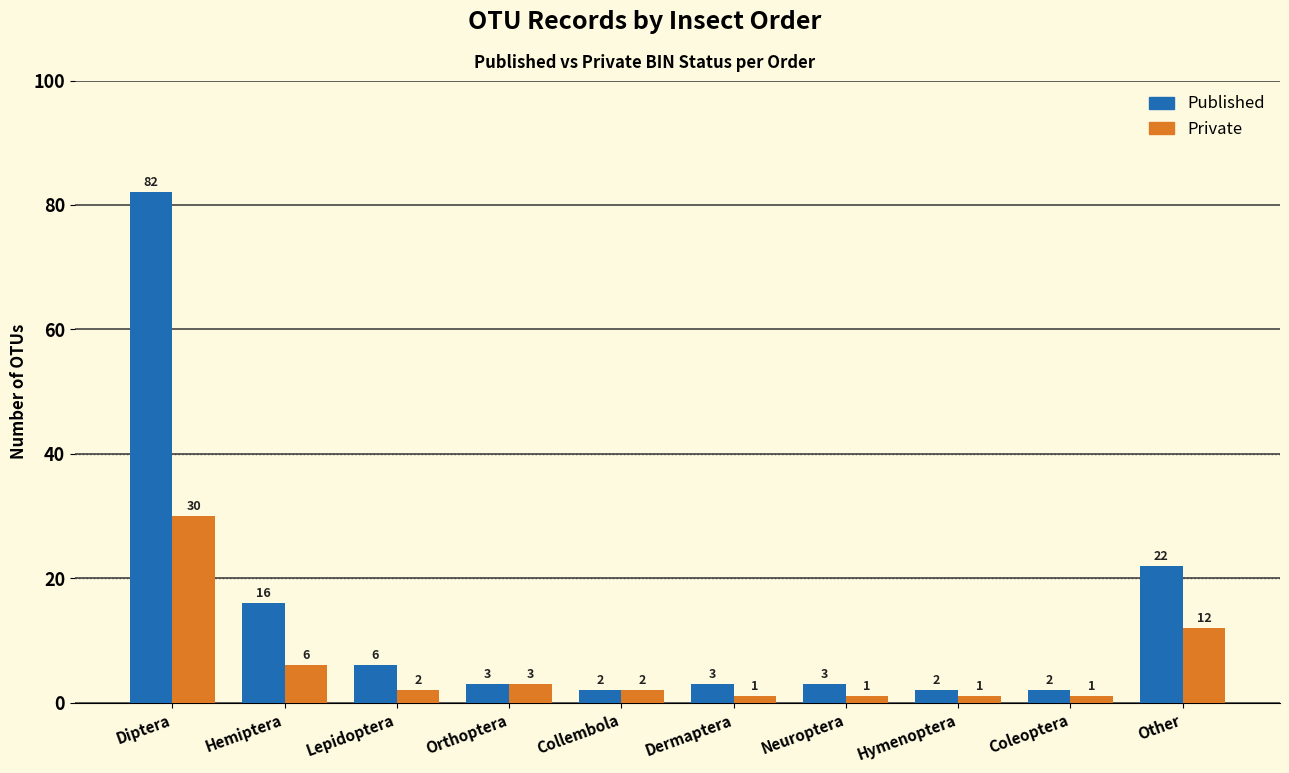

Reading left to right, list all the values displayed in this chart.

Published: 82	16	6	3	2	3	3	2	2	22
Private: 30	6	2	3	2	1	1	1	1	12